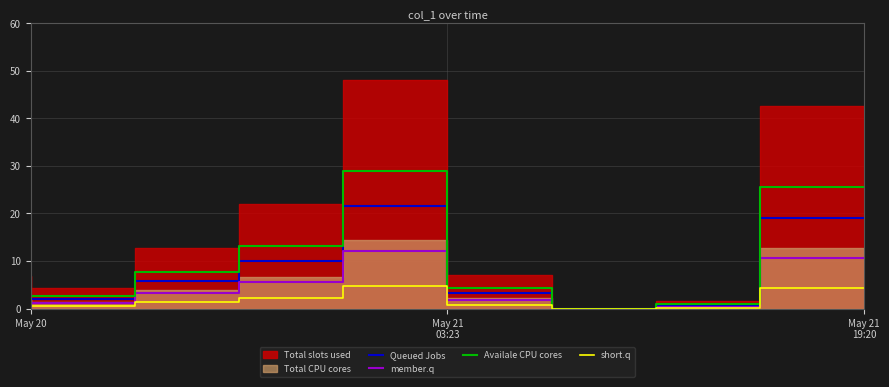

The value of Queued Jobs at May 20 is 3.1. True or false?

True